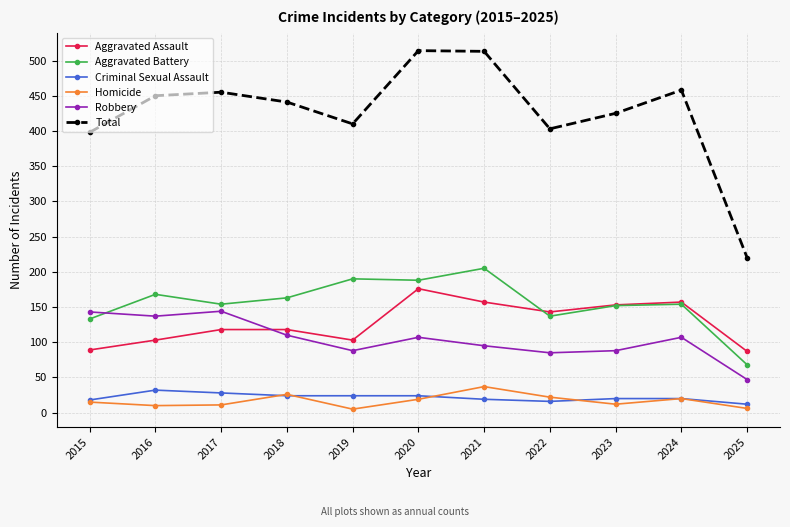

What is the difference between the second highest and second lowest values in the Homicide series?

20